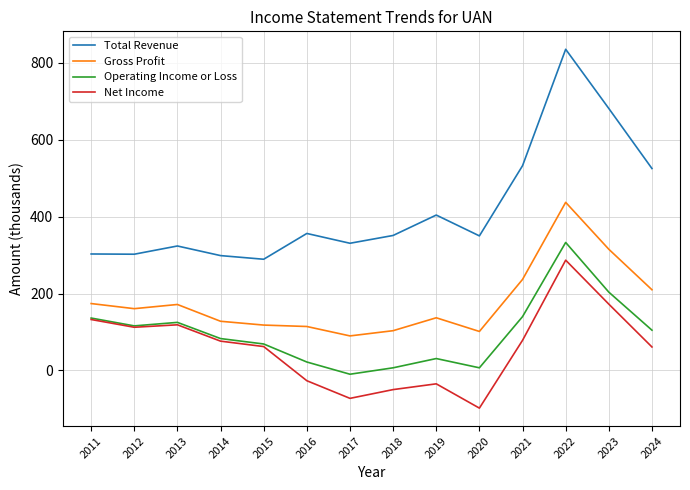

At which category is the sum across all series the highest?

2022